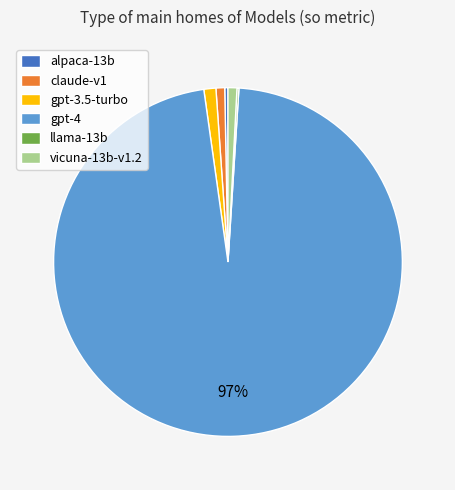

Which category has the biggest portion of the pie?

gpt-4